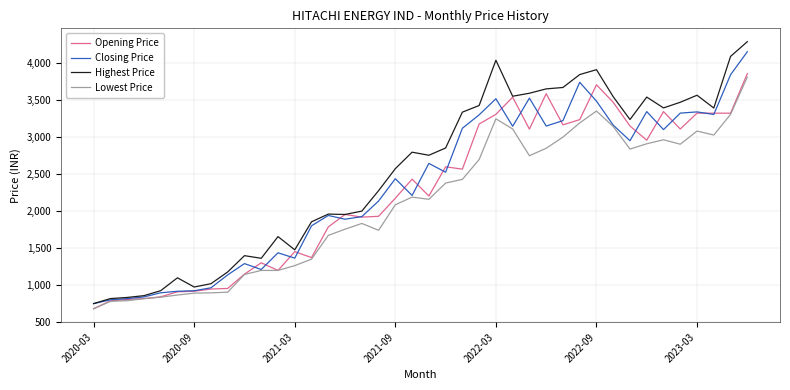

Which series has the largest range (max minus min)?

Highest Price